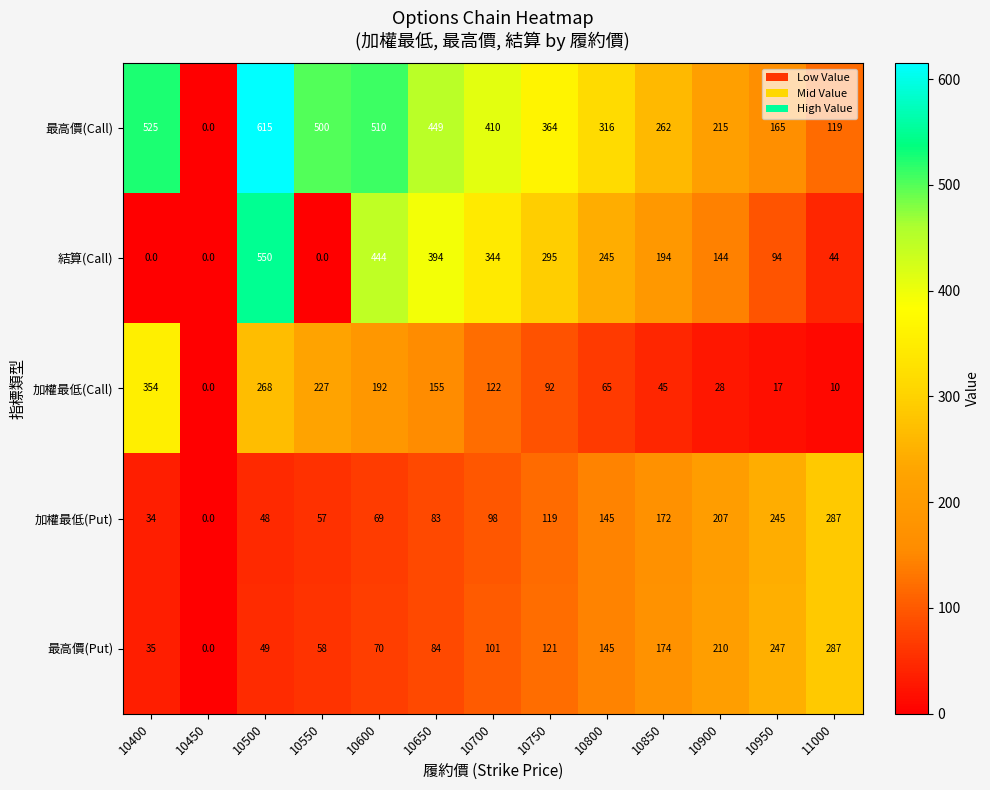

At which category is the sum across all series the highest?

10500